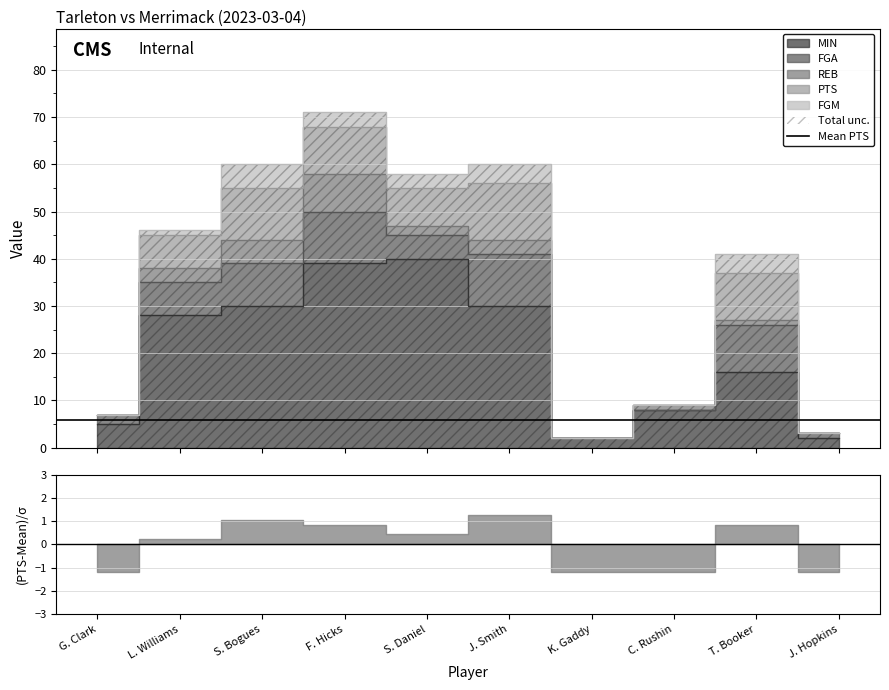

What is the value of the MIN point at the 9th from the left?

16